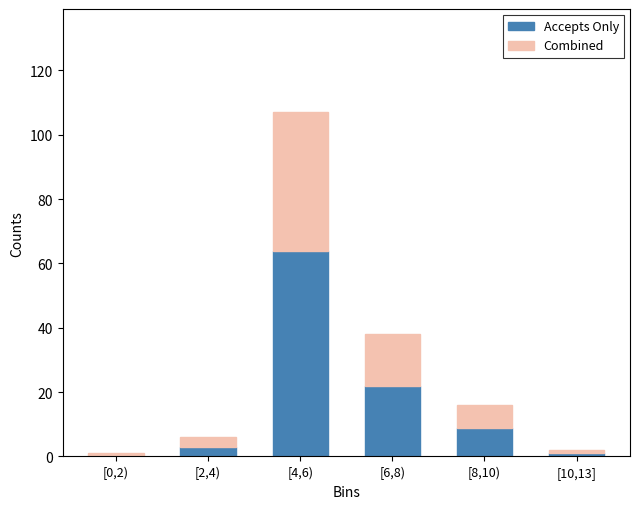

Reading left to right, transcribe the values for Accepts Only.

[0,2)=0	[2,4)=3	[4,6)=64	[6,8)=22	[8,10)=9	[10,13]=1